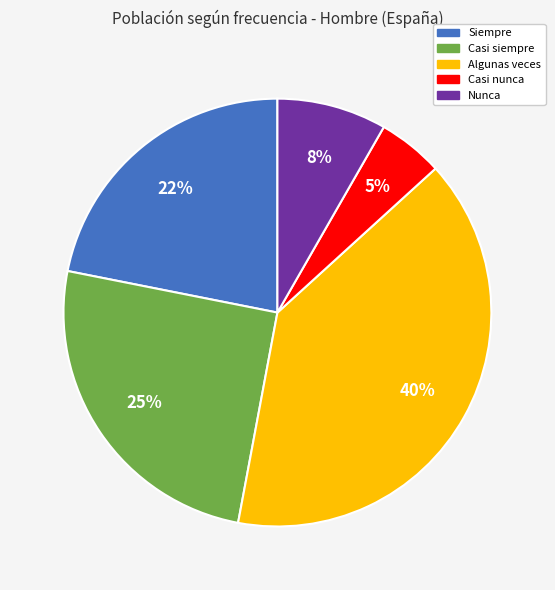

Rank the categories by value from lowest to highest.

Casi nunca, Nunca, Siempre, Casi siempre, Algunas veces